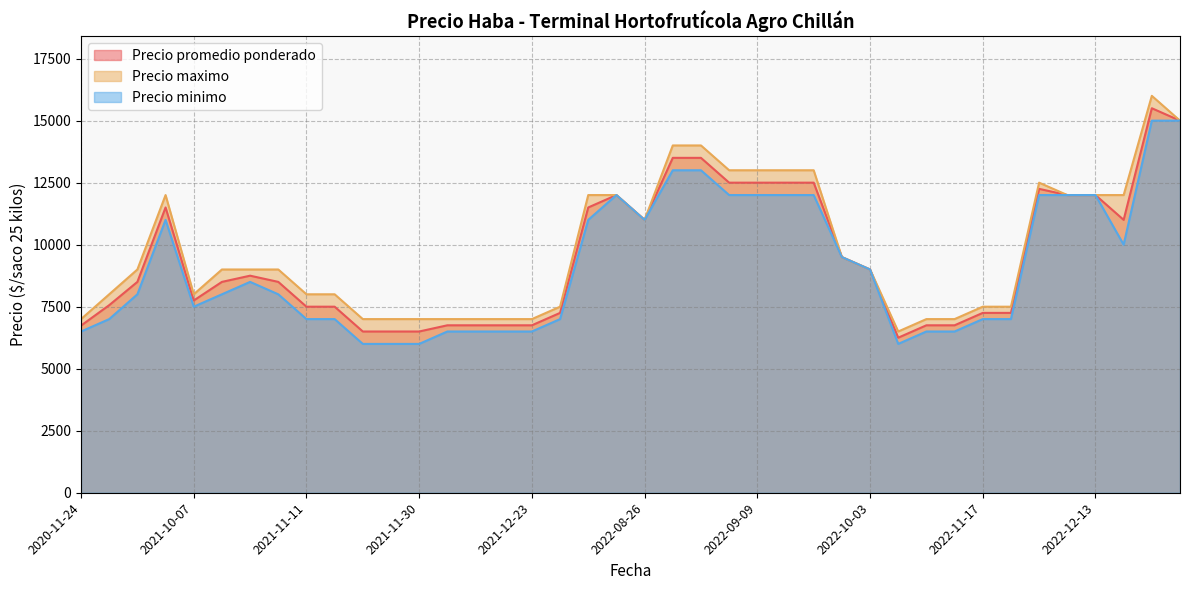

True or false: Precio minimo and Precio maximo cross at least once.

False